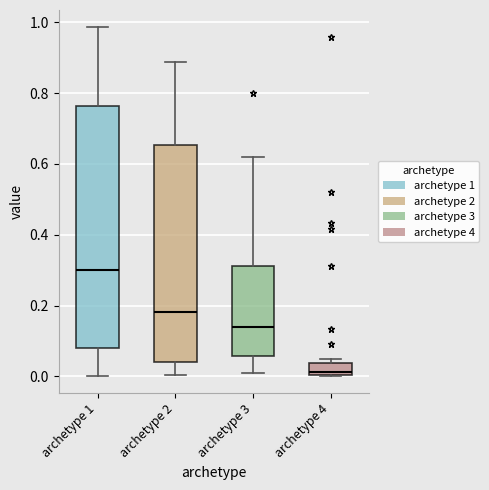

Where is the lower edge of the box for archetype 3 on the y-axis? The values are not printed on the chart, so give them approximately, as read against the axis.

0.06